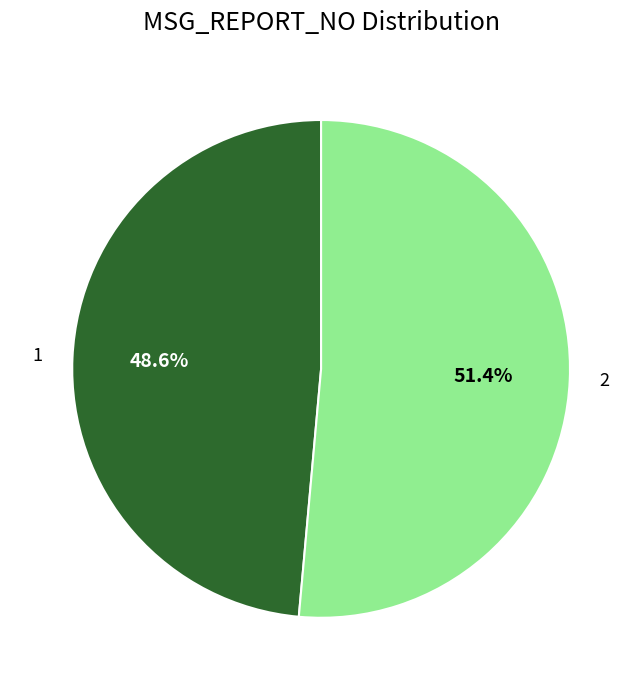

What portion of the pie excludes 2?

48.6%